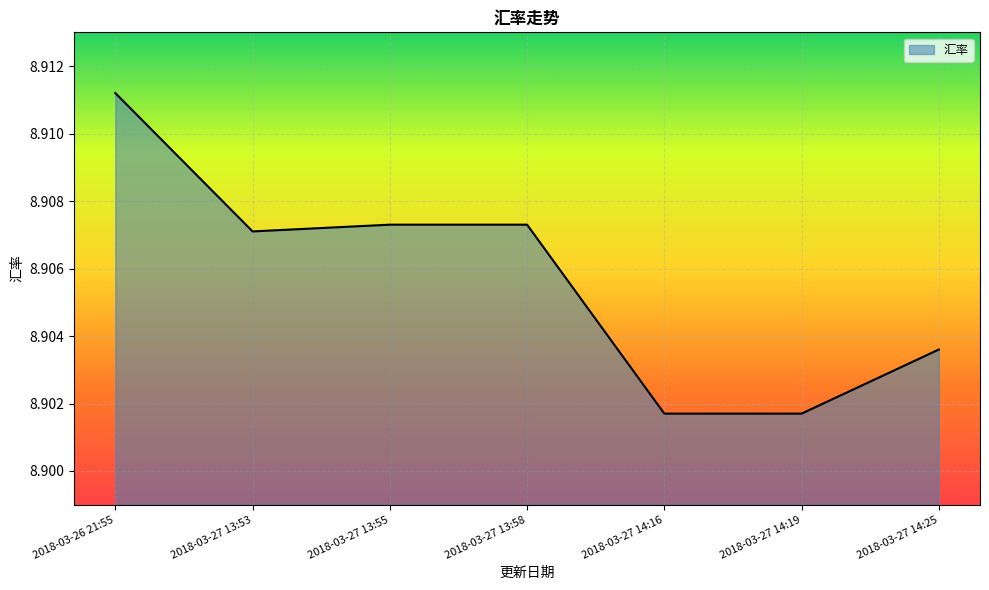

Does the chart have visible grid lines?

Yes